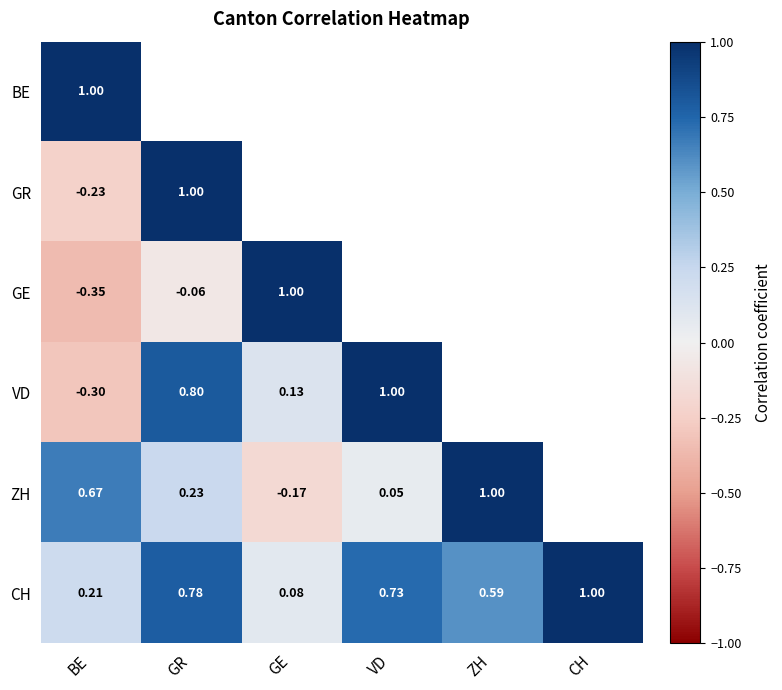

The value of GR at GR is 0.7. True or false?

False